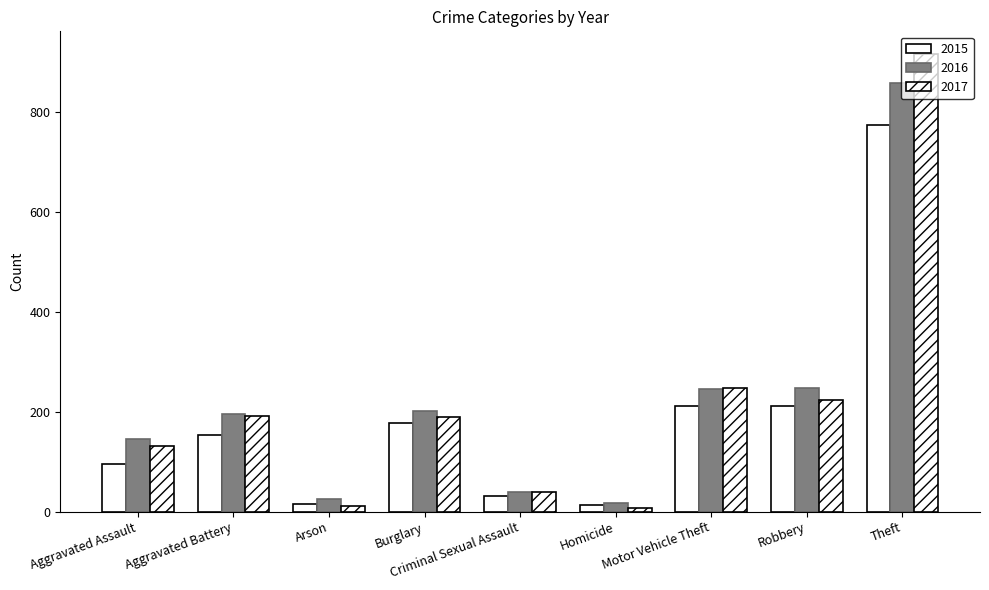

How many values in the 2015 series are below 154?

4